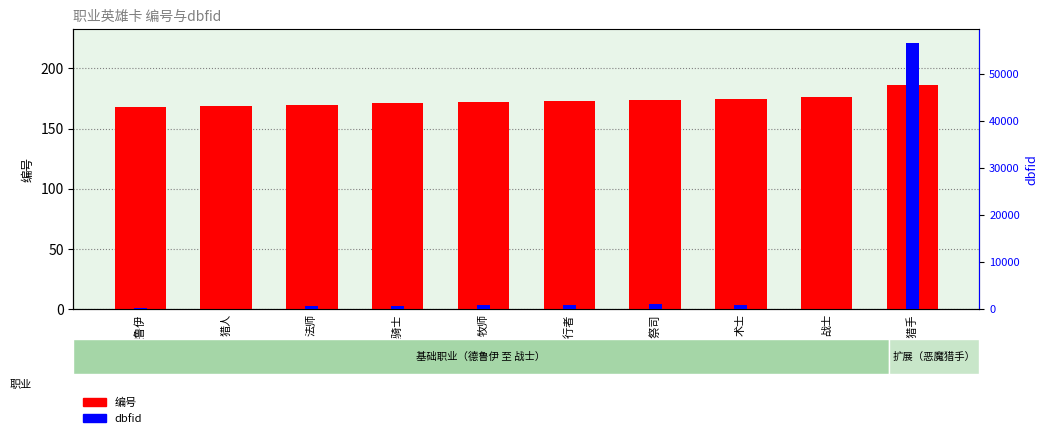

Reading left to right, transcribe all the data shown in this chart.

编号: 168	169	170	171	172	173	174	175	176	186
dbfid: 274	31	637	671	813	930	1066	893	7	56550